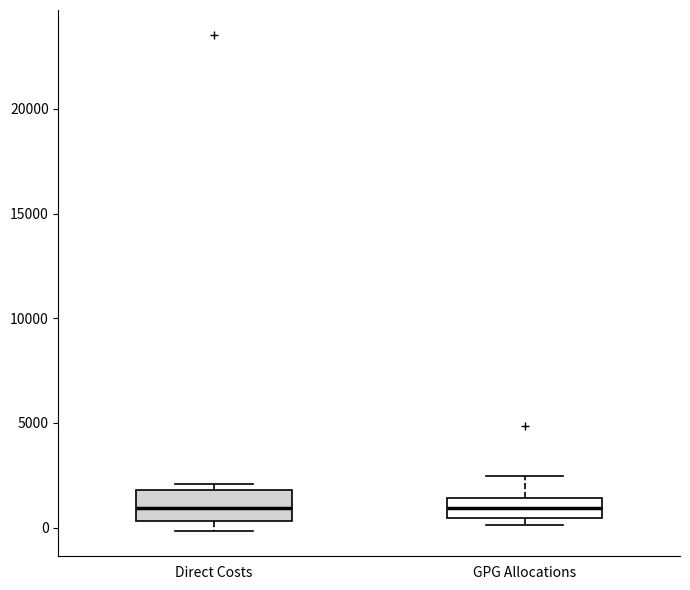

Which box is the tallest, from its lower edge to its upper edge?

Direct Costs